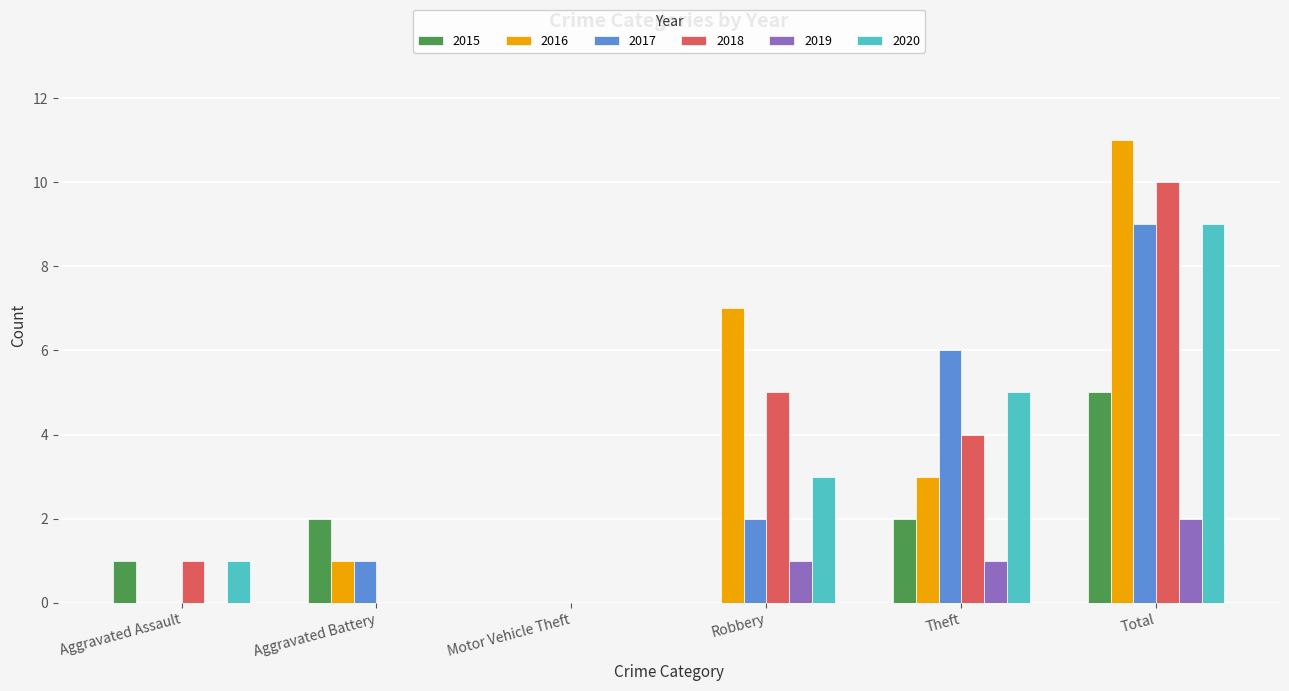

Reading left to right, list all the values displayed in this chart.

2015: 1	2	0	0	2	5
2016: 0	1	0	7	3	11
2017: 0	1	0	2	6	9
2018: 1	0	0	5	4	10
2019: 0	0	0	1	1	2
2020: 1	0	0	3	5	9